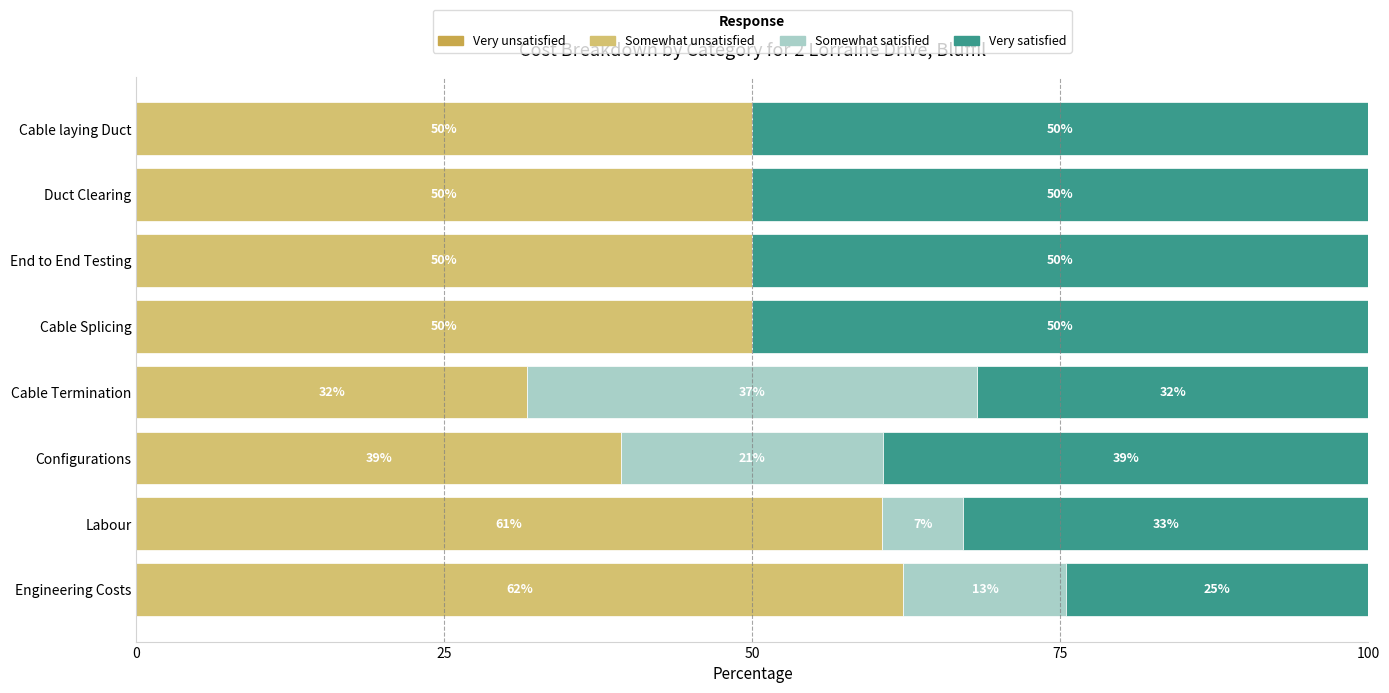

True or false: Somewhat unsatisfied has a value of 31.7 at Cable Termination.

True